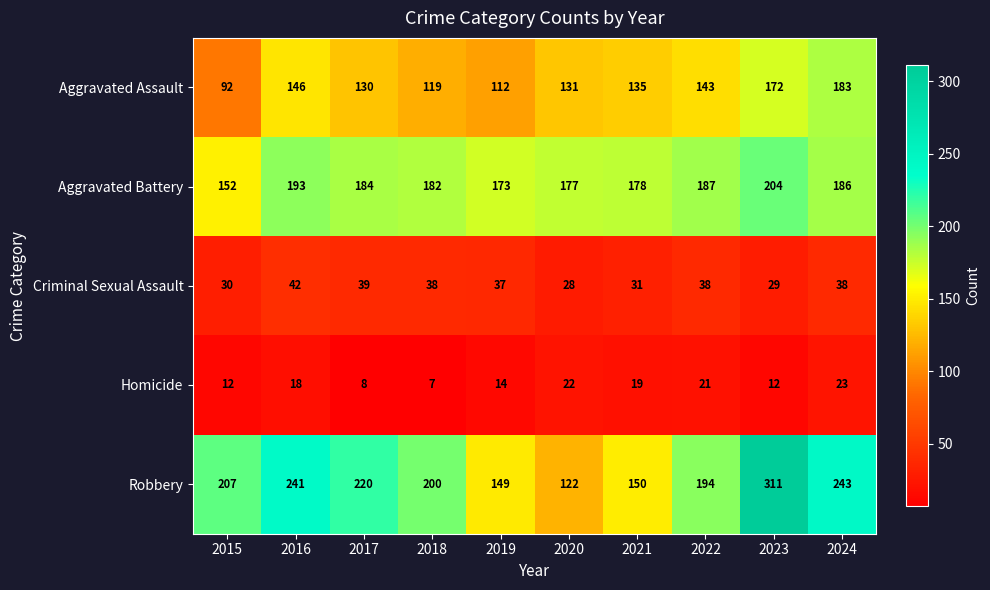

The Aggravated Battery series shows 321 at 2018. True or false?

False